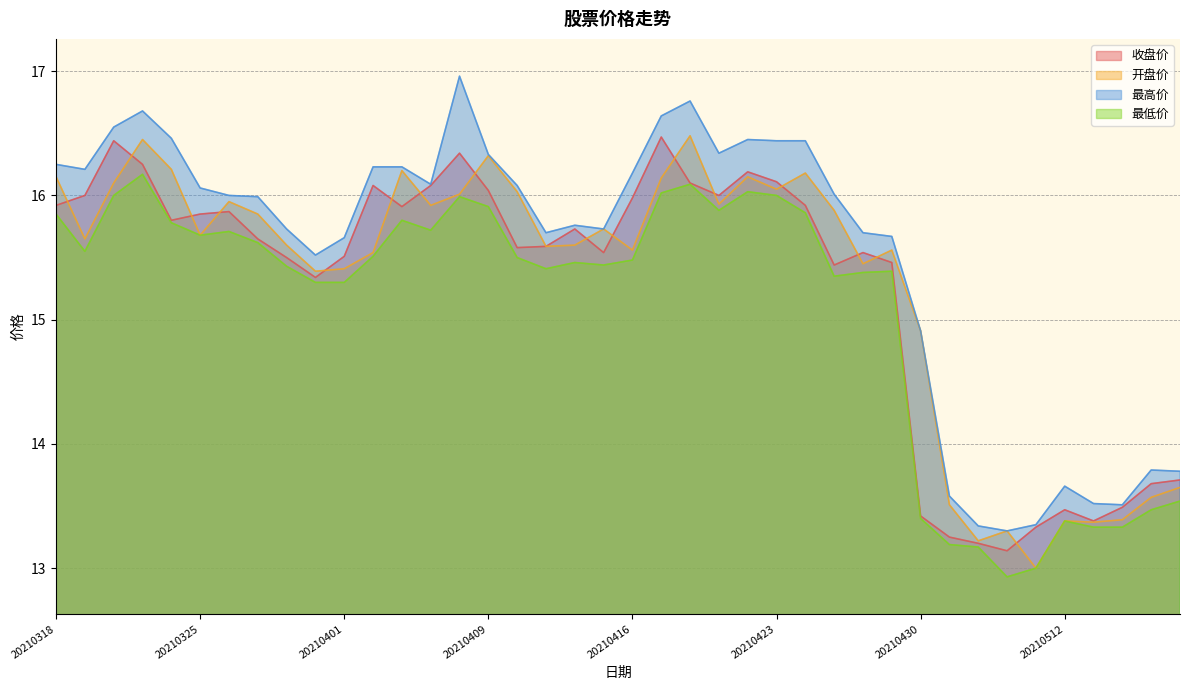

Where is 开盘价 nearest to the value 14?

20210518